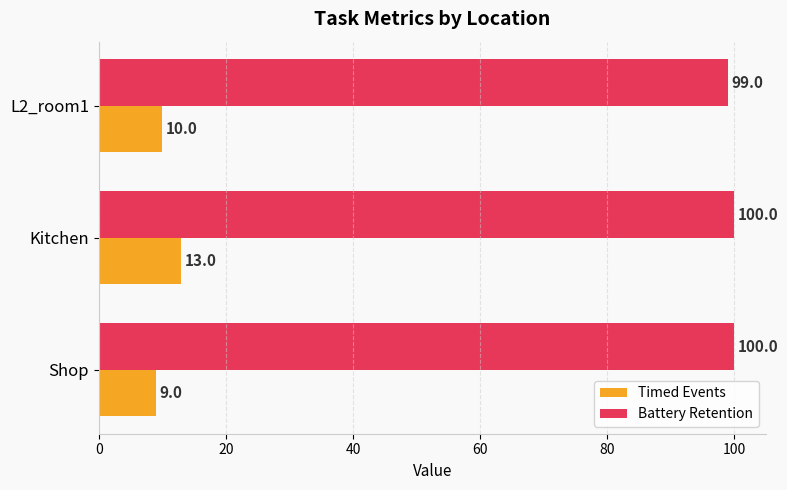

List the series in order of their peak value, highest first.

Battery Retention, Timed Events